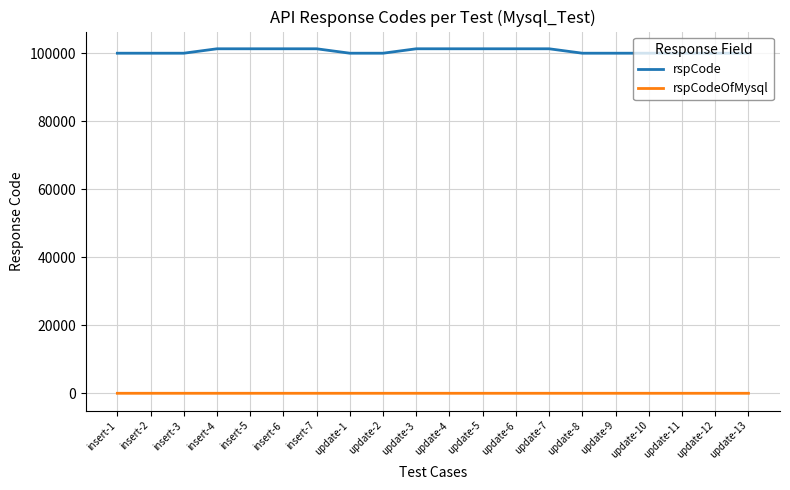

What is the difference between the highest and lowest values at update-10?

100000